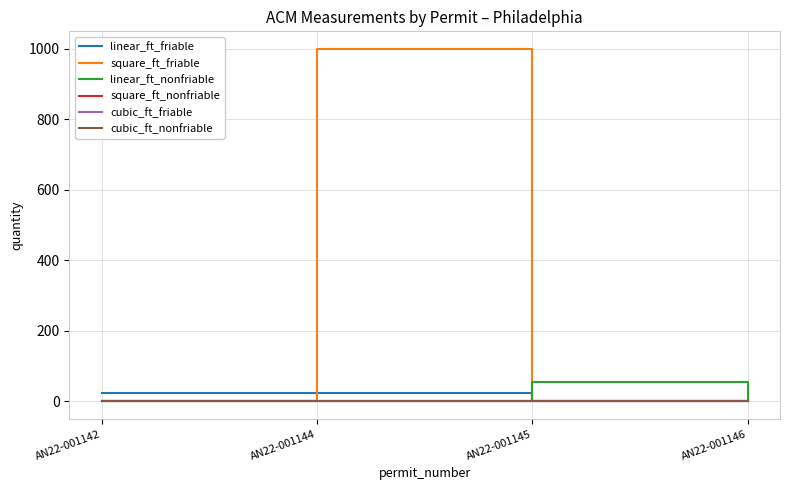

Between AN22-001145 and AN22-001144, which is larger?

AN22-001144